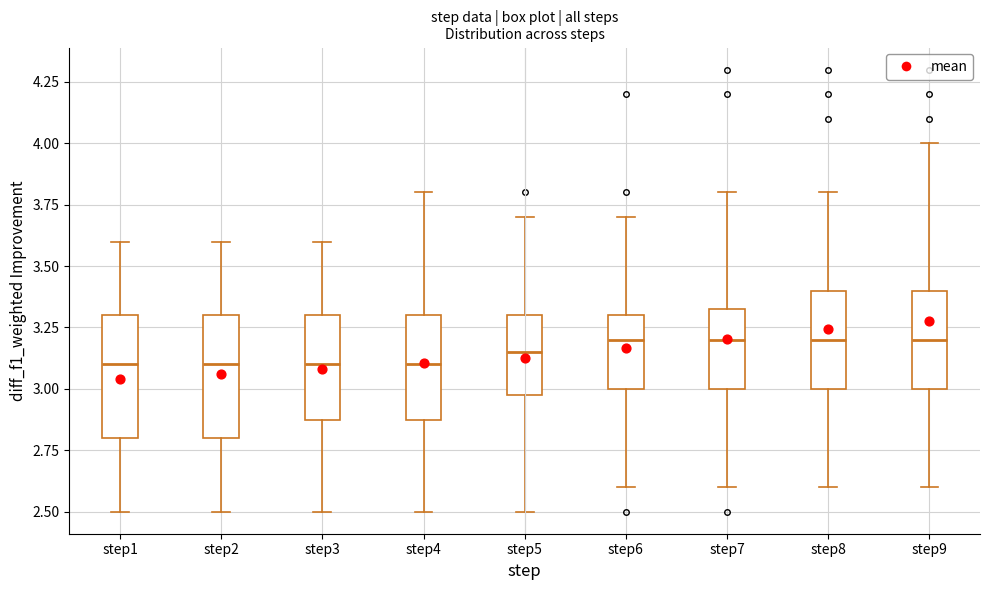

Where does the median line of the box for step5 sit on the y-axis? The values are not printed on the chart, so give them approximately, as read against the axis.

3.15